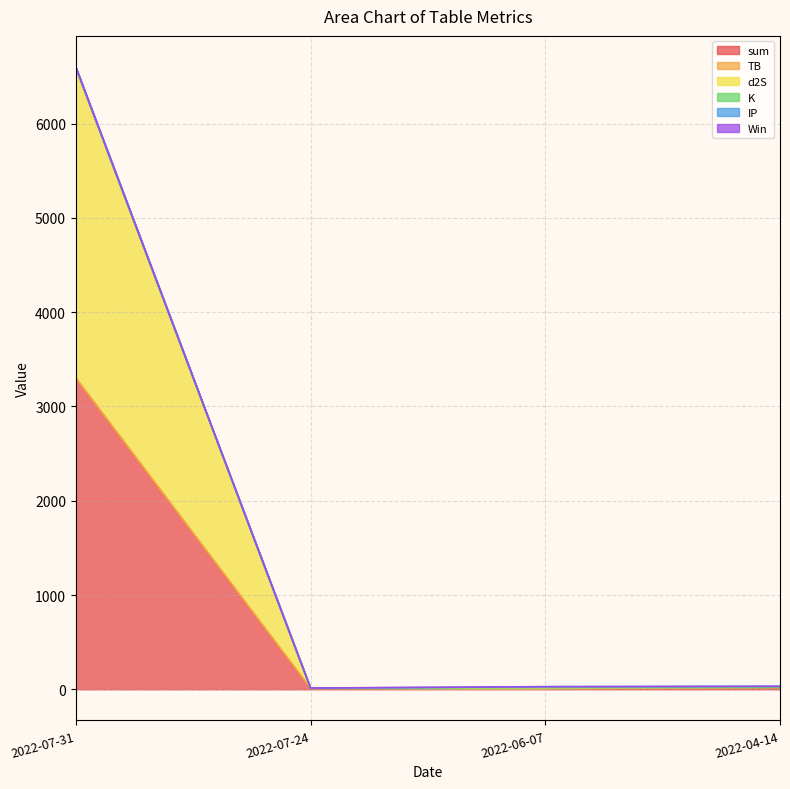

After their last crossing, which series has the higher values: K or d2S?

d2S